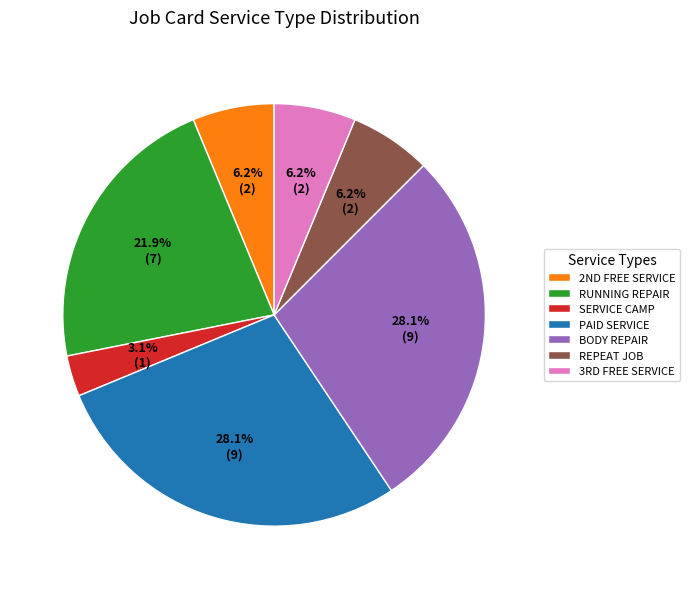

To the nearest percent, what is the average slice percentage?

14%